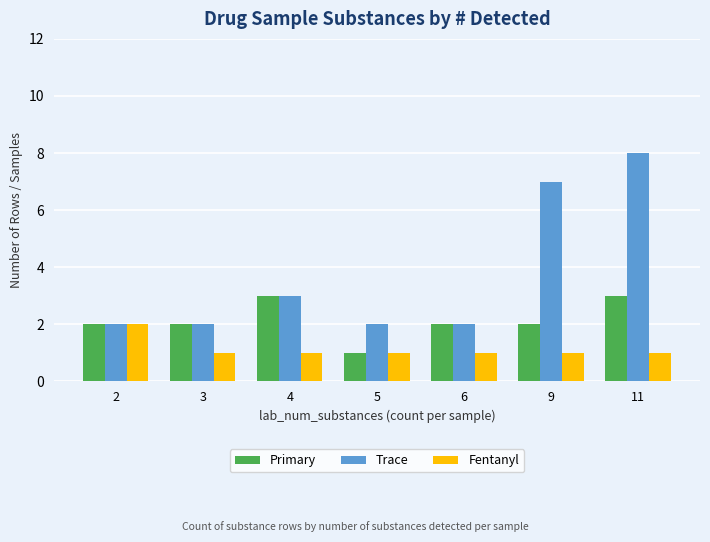

Rank the series by their maximum value, from highest to lowest.

Trace, Primary, Fentanyl